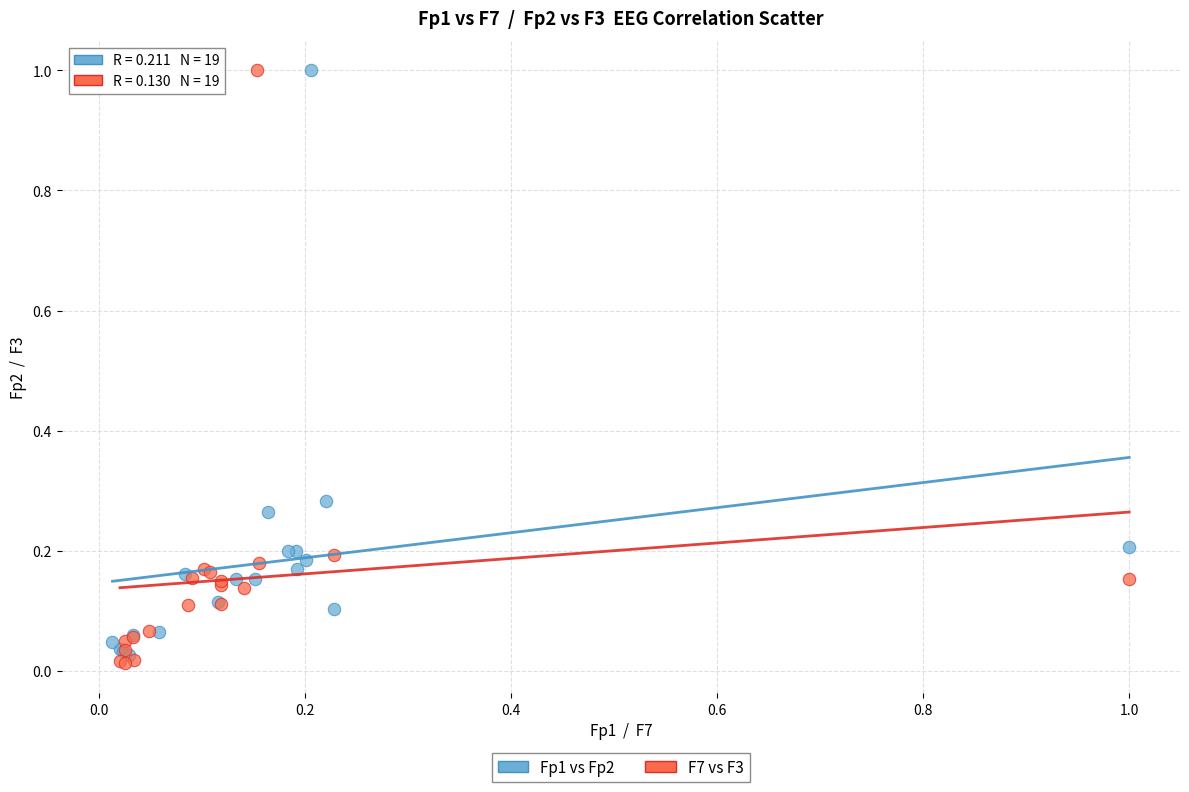

What are all the series names shown in the legend?

Fp1 vs Fp2, F7 vs F3